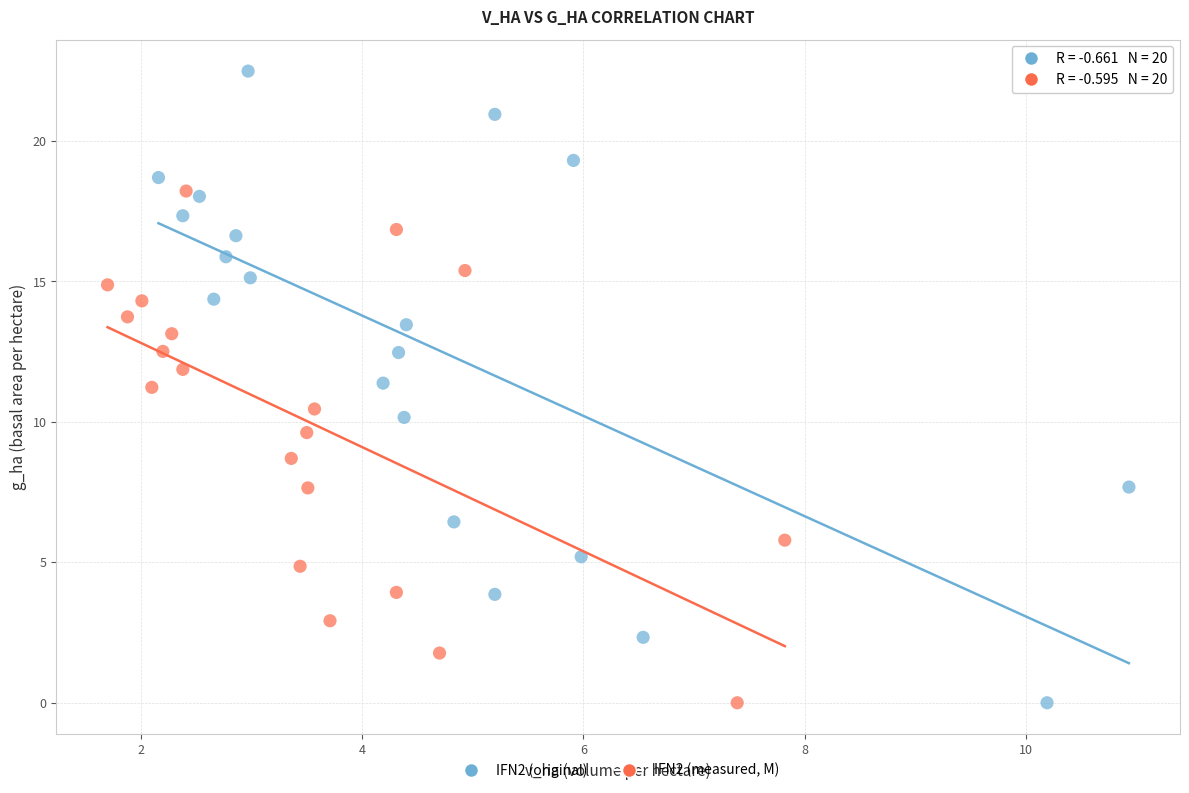

Which series reaches the maximum Y coordinate?

IFN2 (original)